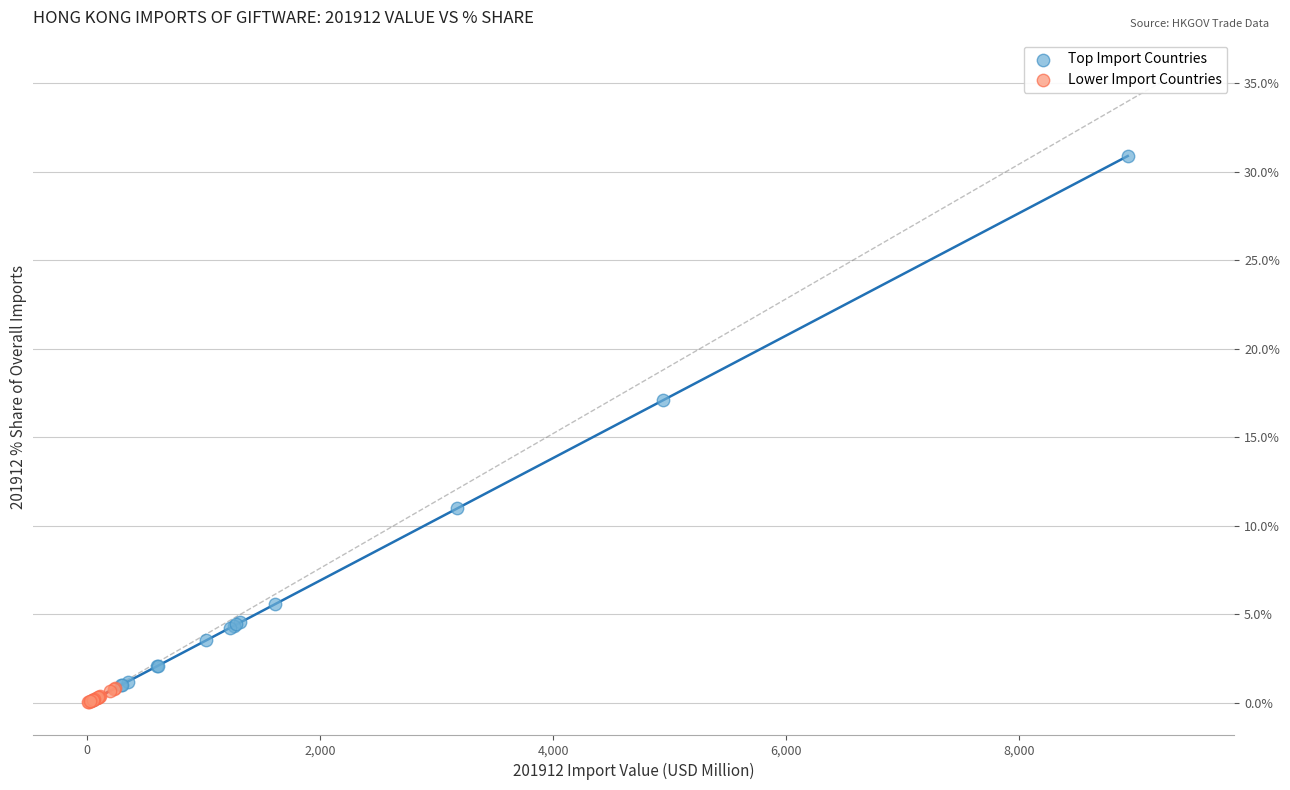

Which series contains the highest Y value?

Top Import Countries